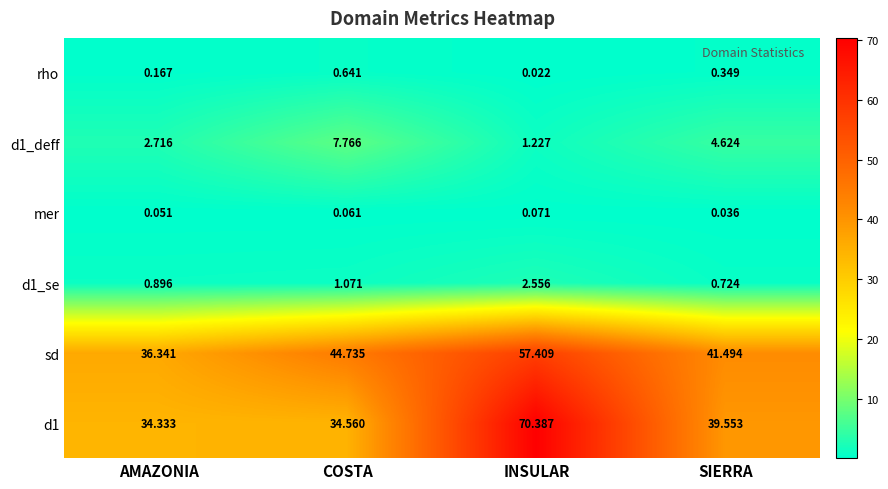

Which series has the widest spread of values?

d1